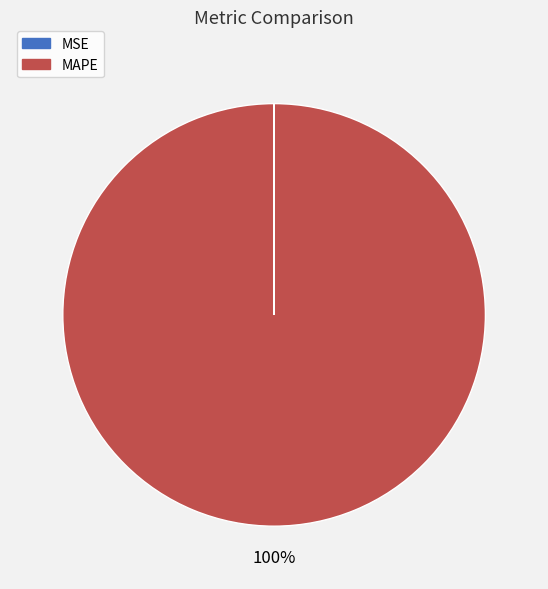

What is the majority slice?

MAPE